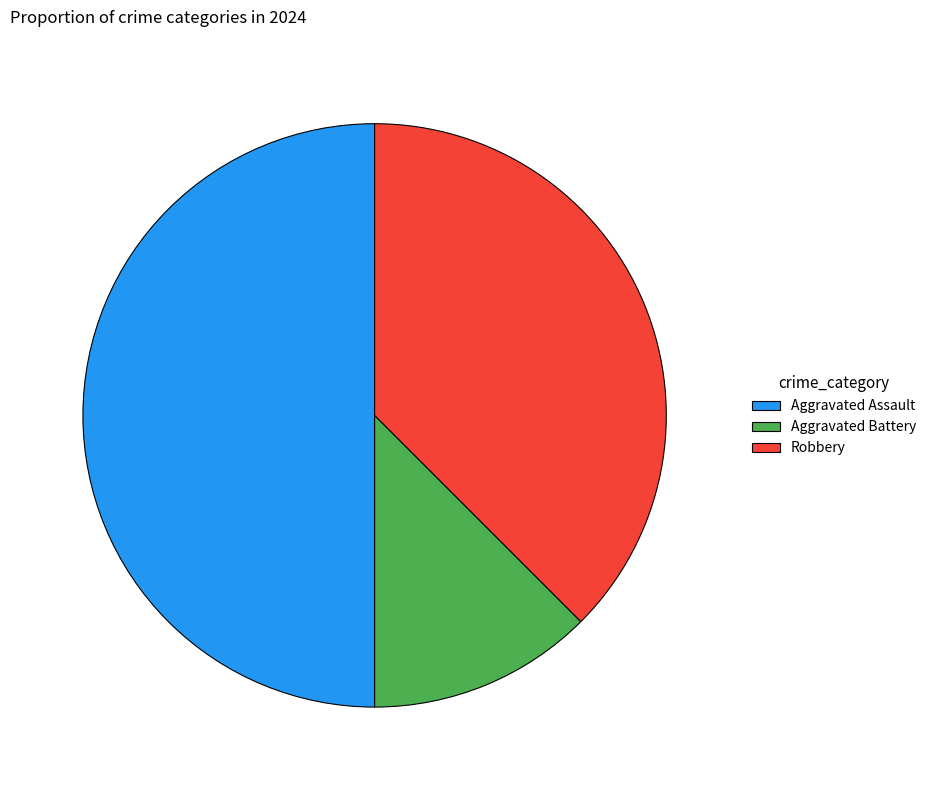

Combined, do Aggravated Battery and Aggravated Assault account for over 50%?

Yes